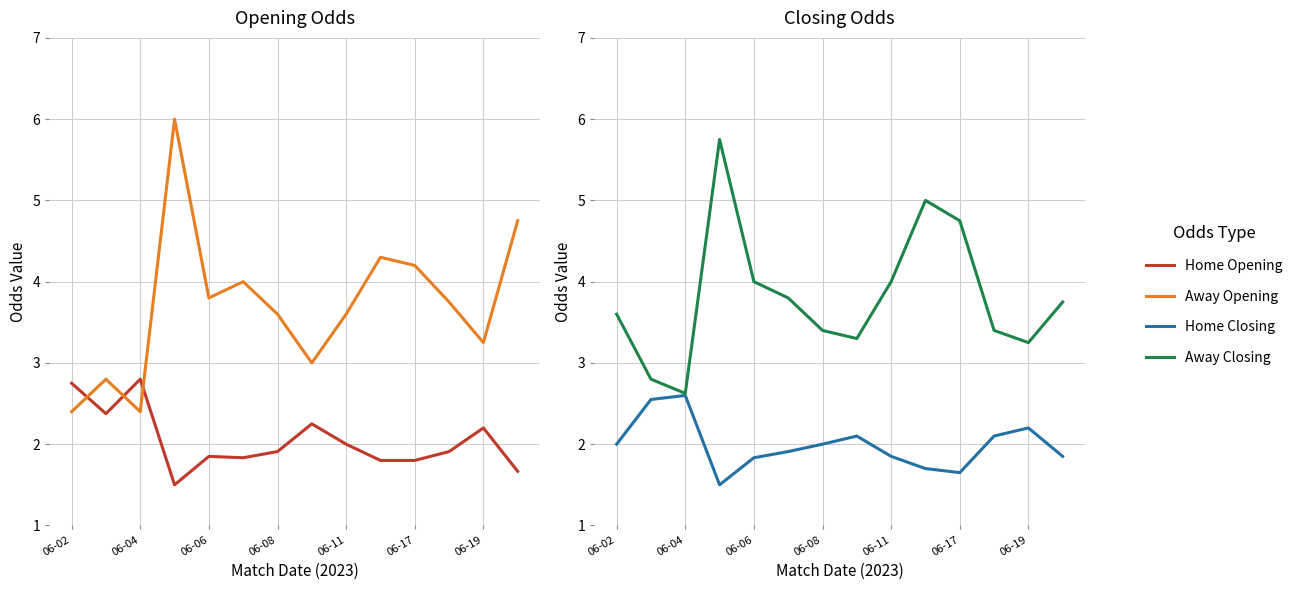

Reading right to left, what are all the values shown in this chart?

oddH_op: 1.7	2.2	1.9	1.8	1.8	2.0	2.2	1.9	1.8	1.9	1.5	2.8	2.4	2.8
oddA_op: 4.8	3.2	3.8	4.2	4.3	3.6	3.0	3.6	4.0	3.8	6.0	2.4	2.8	2.4
oddH: 1.9	2.2	2.1	1.6	1.7	1.9	2.1	2.0	1.9	1.8	1.5	2.6	2.5	2.0
oddA: 3.8	3.2	3.4	4.8	5.0	4.0	3.3	3.4	3.8	4.0	5.8	2.6	2.8	3.6